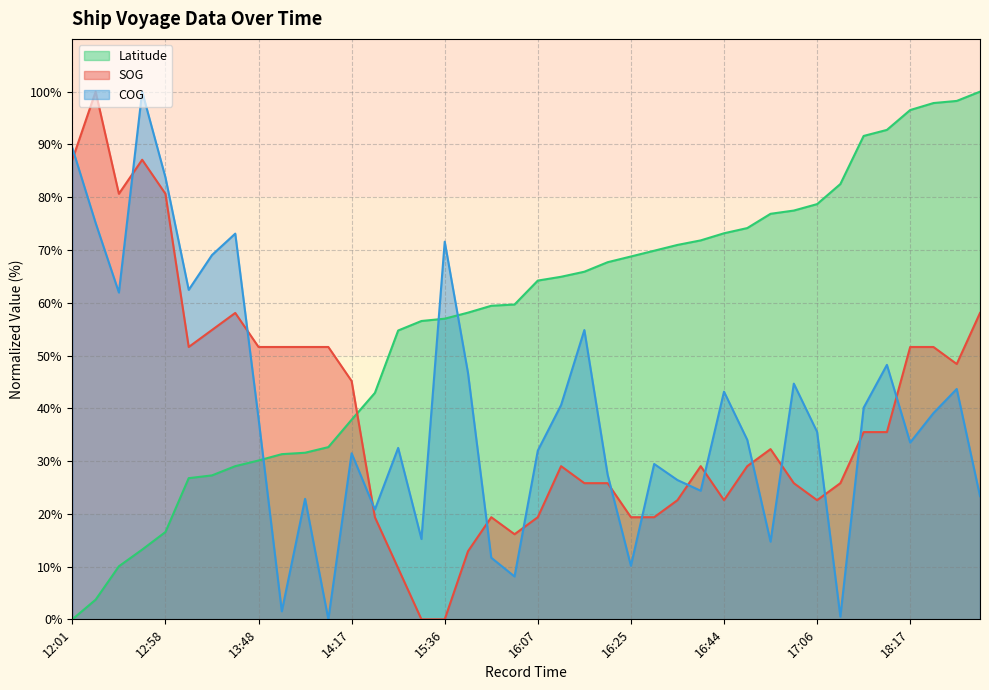

The value of COG at 18:02 is 48.2. True or false?

True